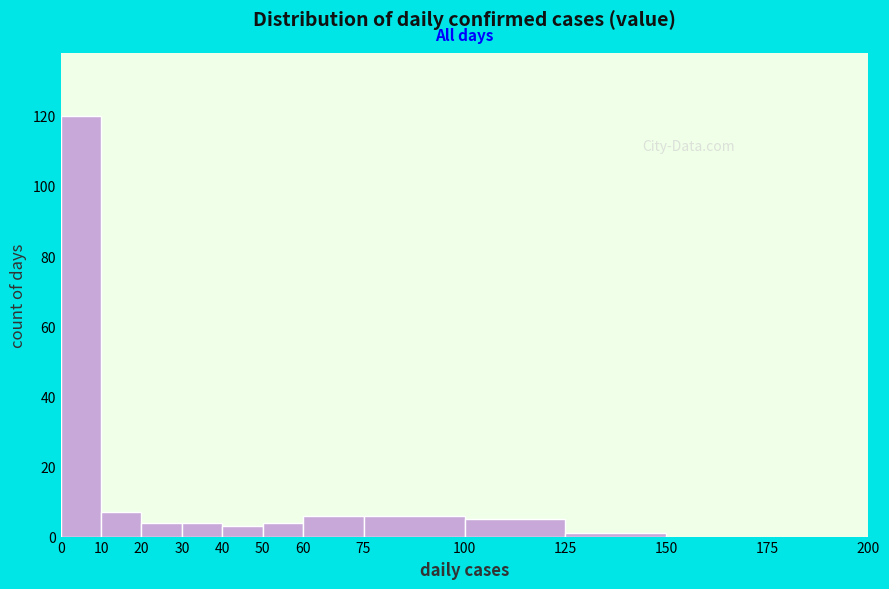

How tall is the bar that spans 50 to 60 on the x-axis? The values are not printed on the chart, so give them approximately, as read against the axis.

4